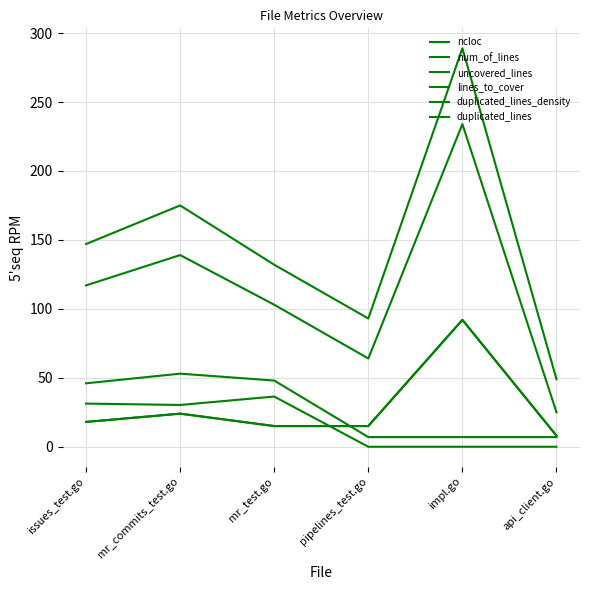

Is this an area chart (filled region under the line)?

No